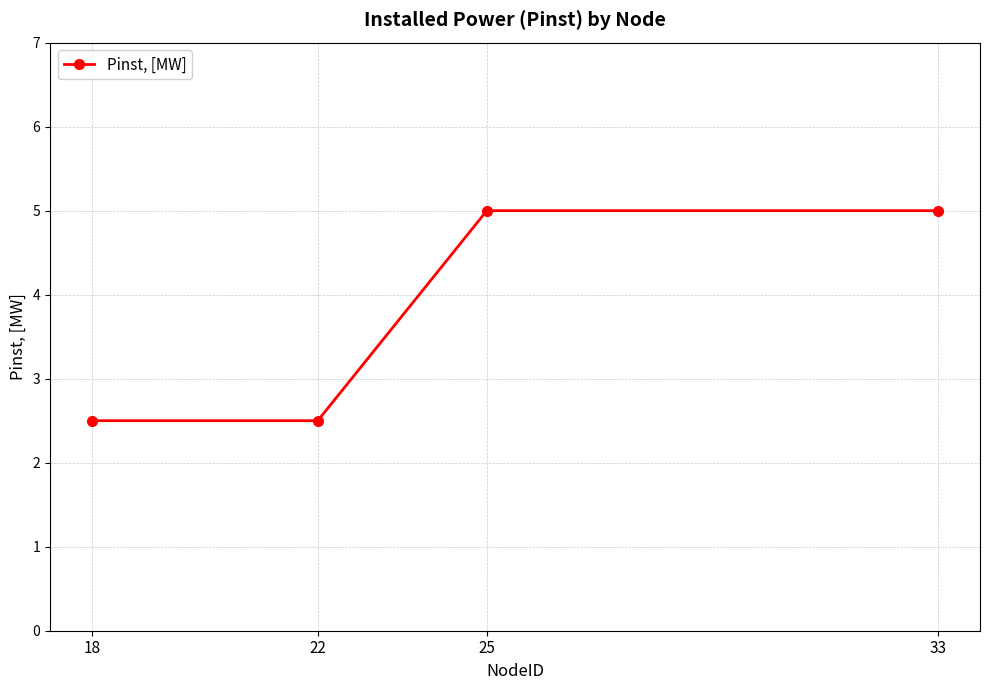

What is the smallest value displayed?

2.5